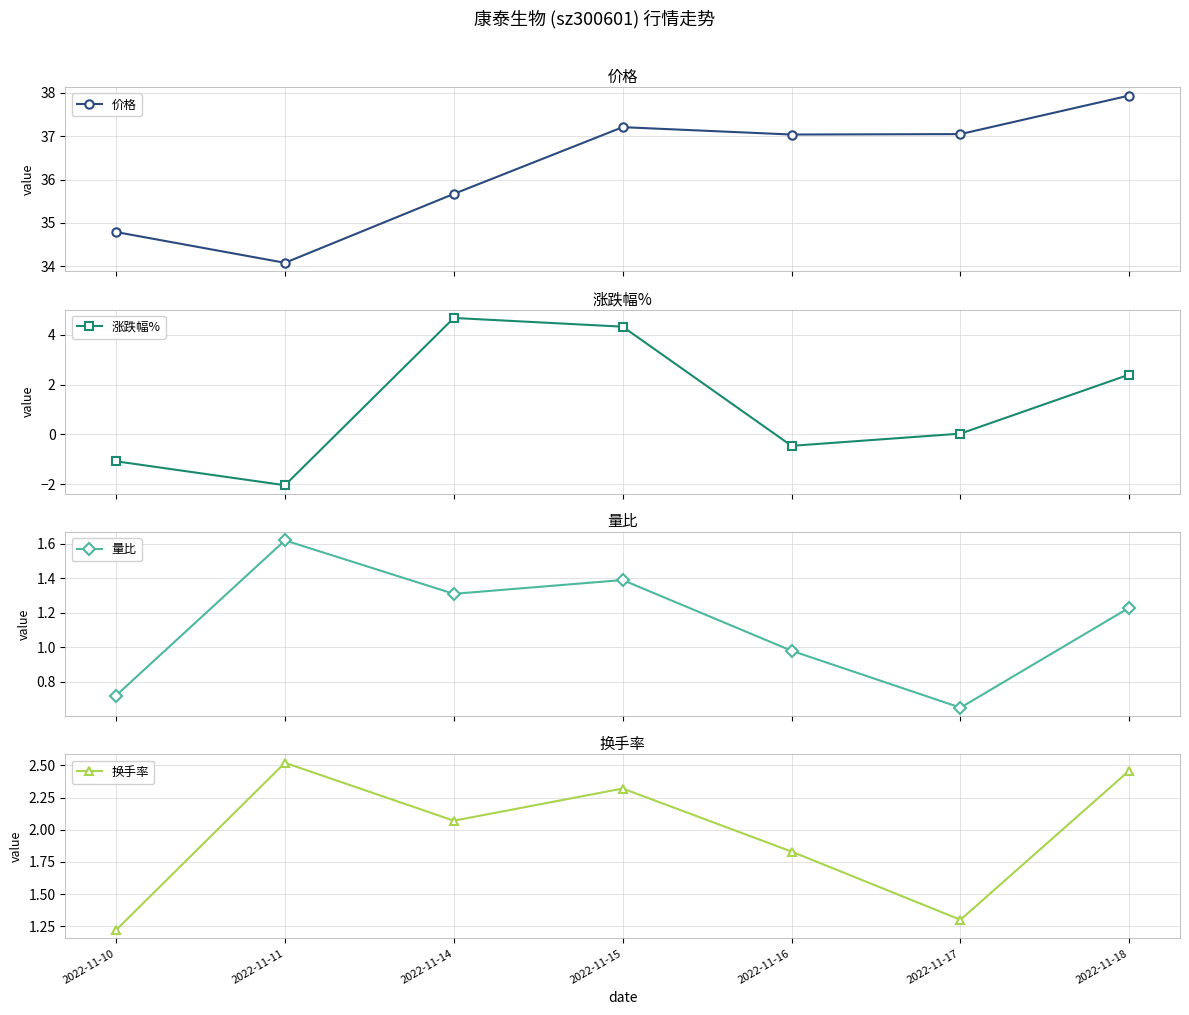

What is the difference between the 量比 values at 2022-11-10 and 2022-11-11?

0.9